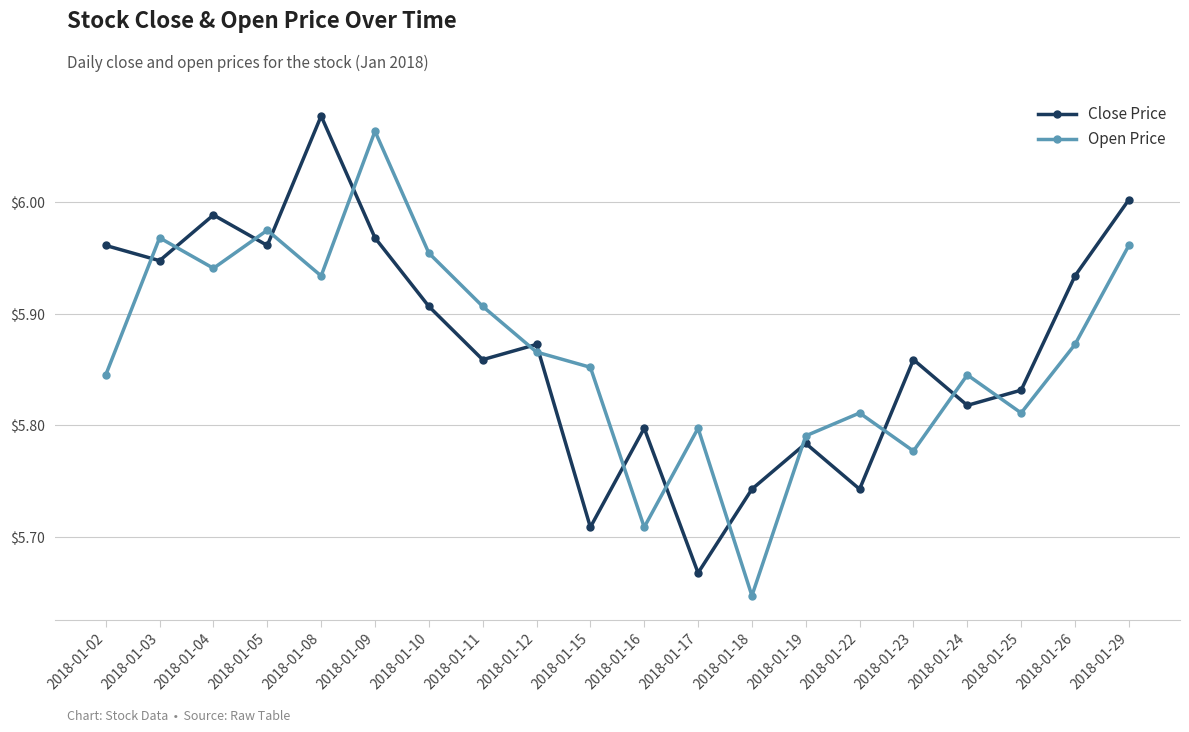

What is the difference between the second highest and minimum values in the Close Price series?

0.3